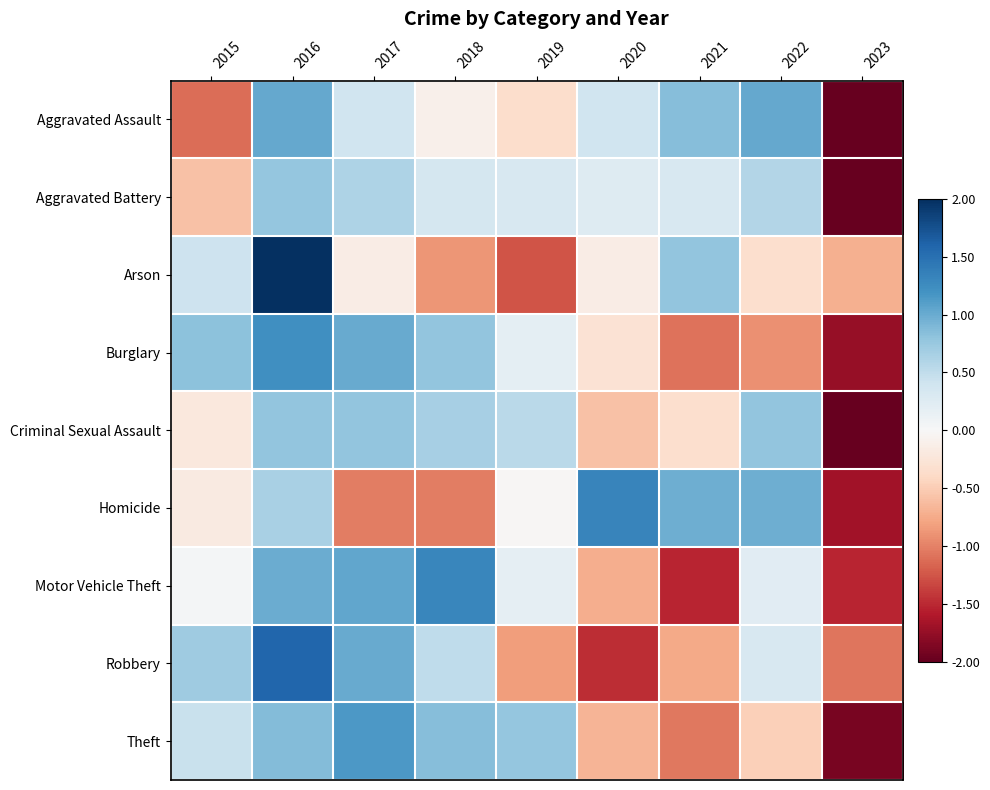

Reading right to left, what are all the values shown in this chart?

Aggravated Assault: 2023=-2.1	2022=1.0	2021=0.9	2020=0.4	2019=-0.4	2018=-0.1	2017=0.4	2016=1.0	2015=-1.1
Aggravated Battery: 2023=-2.6	2022=0.6	2021=0.3	2020=0.3	2019=0.3	2018=0.4	2017=0.6	2016=0.8	2015=-0.6
Arson: 2023=-0.7	2022=-0.3	2021=0.8	2020=-0.1	2019=-1.3	2018=-0.9	2017=-0.1	2016=2.3	2015=0.4
Burglary: 2023=-1.7	2022=-0.9	2021=-1.1	2020=-0.3	2019=0.2	2018=0.8	2017=1.0	2016=1.2	2015=0.8
Criminal Sexual Assault: 2023=-2.4	2022=0.8	2021=-0.3	2020=-0.6	2019=0.5	2018=0.7	2017=0.8	2016=0.8	2015=-0.2
Homicide: 2023=-1.7	2022=1.0	2021=1.0	2020=1.3	2019=-0.0	2018=-1.0	2017=-1.0	2016=0.6	2015=-0.2
Motor Vehicle Theft: 2023=-1.5	2022=0.2	2021=-1.5	2020=-0.7	2019=0.2	2018=1.3	2017=1.0	2016=1.0	2015=0.0
Robbery: 2023=-1.1	2022=0.3	2021=-0.8	2020=-1.5	2019=-0.8	2018=0.5	2017=1.0	2016=1.6	2015=0.7
Theft: 2023=-1.9	2022=-0.5	2021=-1.1	2020=-0.7	2019=0.8	2018=0.9	2017=1.2	2016=0.9	2015=0.4